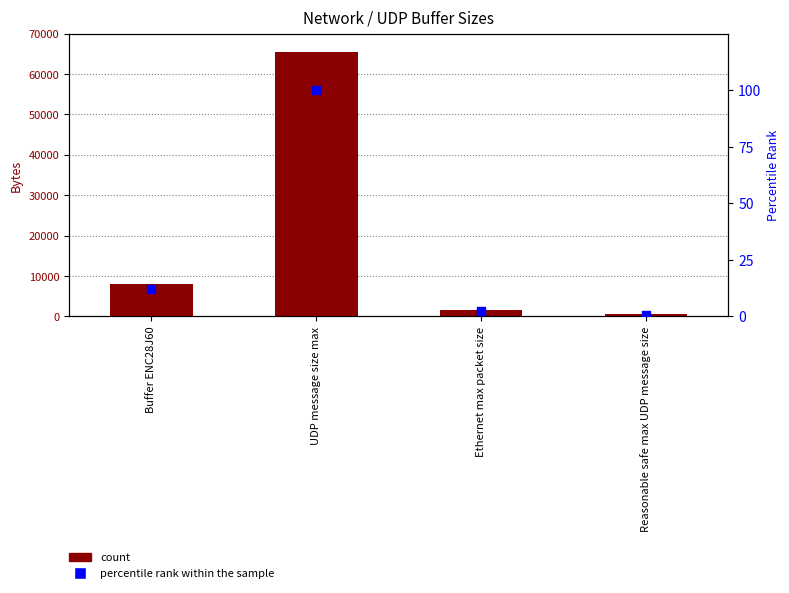

What are all the series names shown in the legend?

count, percentile rank within the sample